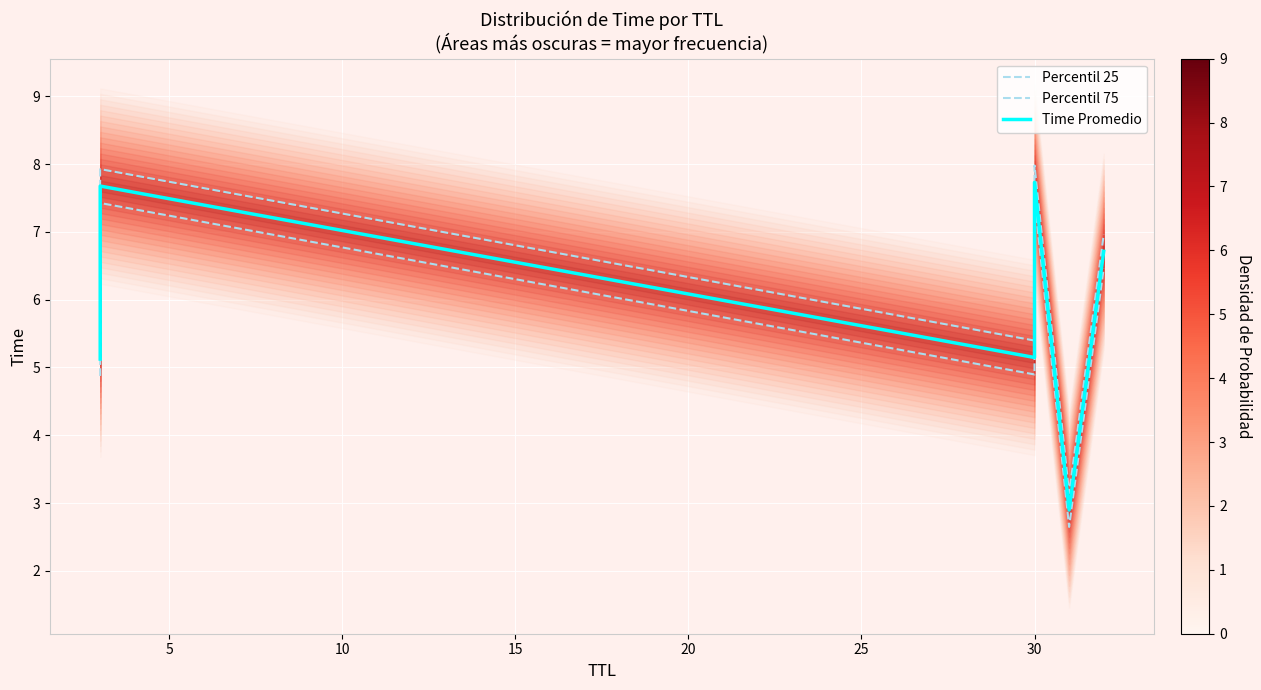

How many series are shown in this chart?

3